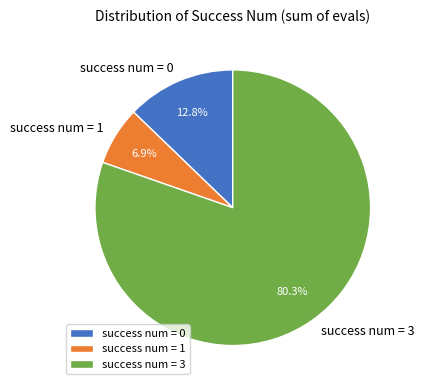

Is there any slice that represents more than half of the pie?

Yes